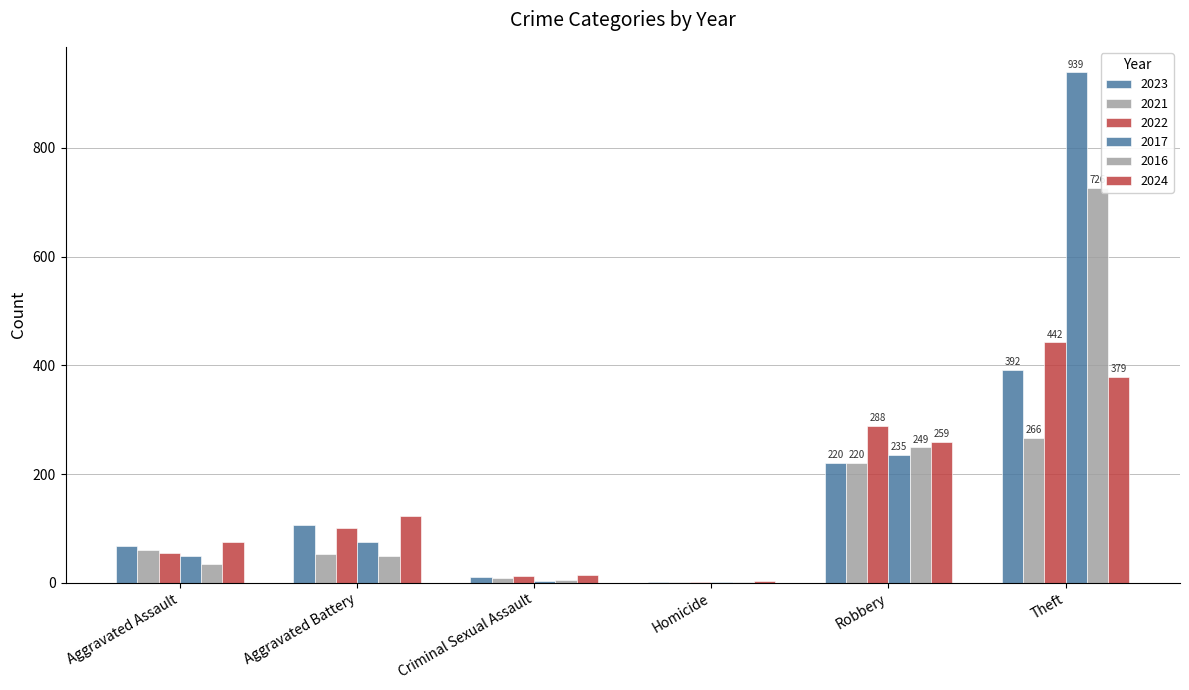

How many groups of bars are there?

6